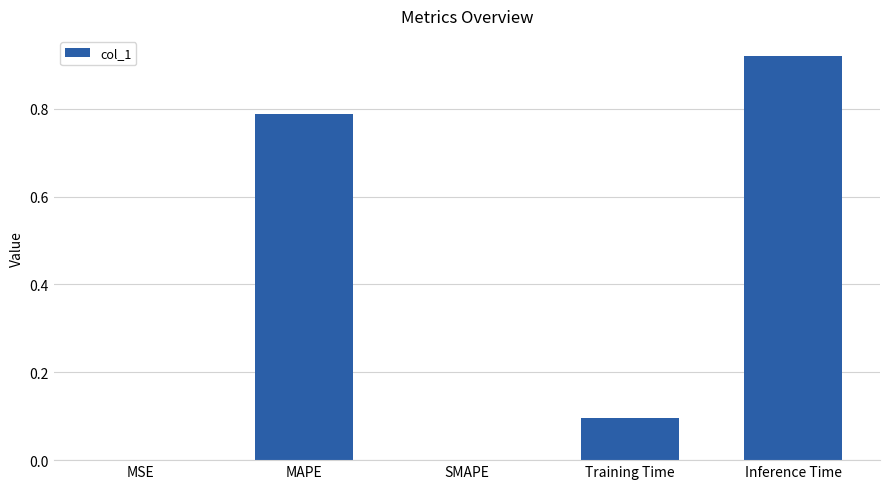

What is the sum of all values?

1.8